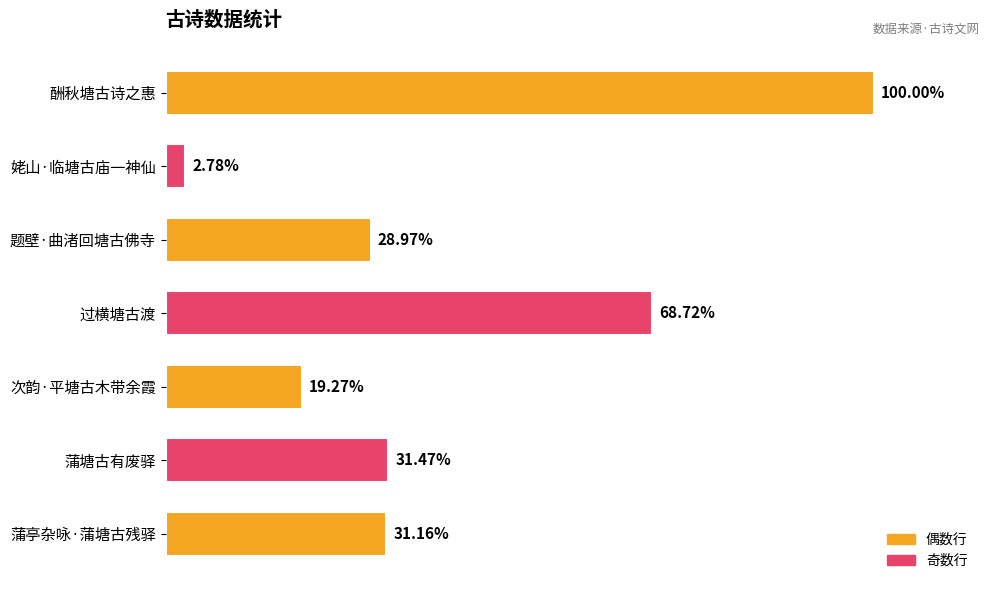

Does the chart contain any negative values?

No